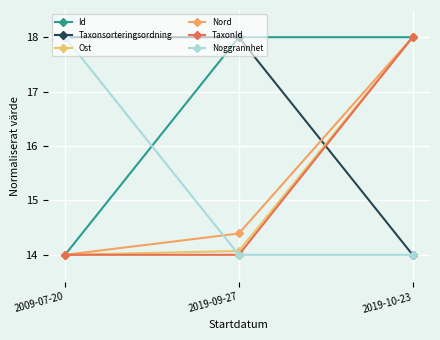

Reading right to left, list all the values displayed in this chart.

Id: 2019-10-23=18.0	2019-09-27=18.0	2009-07-20=14.0
Taxonsorteringsordning: 2019-10-23=14.0	2019-09-27=18.0	2009-07-20=18.0
Ost: 2019-10-23=18.0	2019-09-27=14.1	2009-07-20=14.0
Nord: 2019-10-23=18.0	2019-09-27=14.4	2009-07-20=14.0
TaxonId: 2019-10-23=18.0	2019-09-27=14.0	2009-07-20=14.0
Noggrannhet: 2019-10-23=14.0	2019-09-27=14.0	2009-07-20=18.0